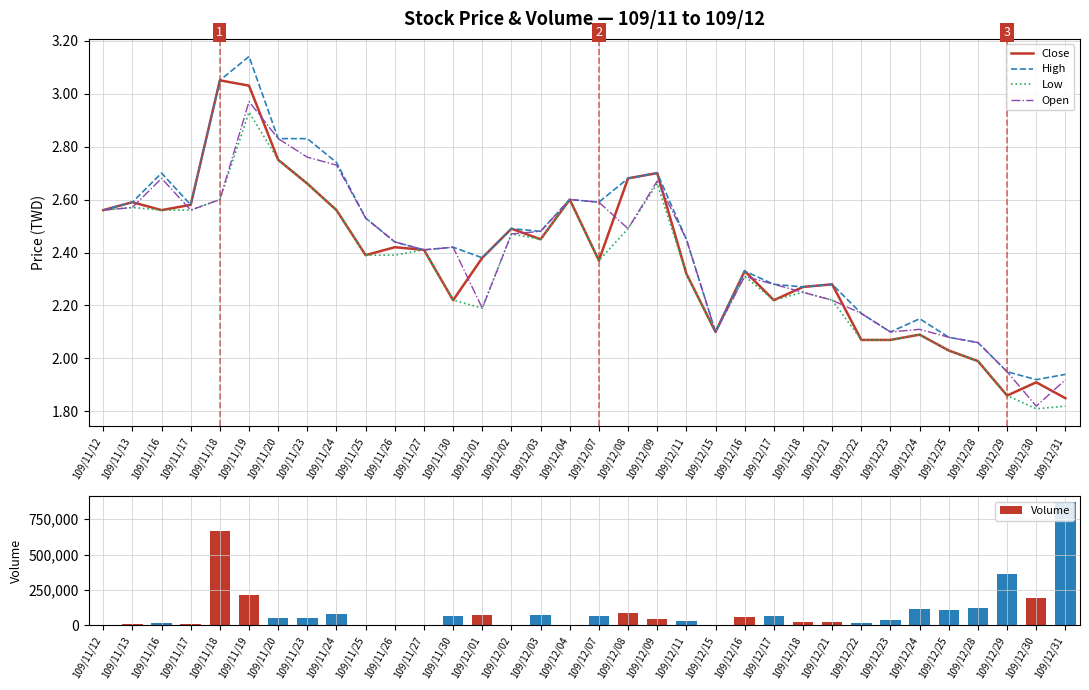

Reading left to right, transcribe all the data shown in this chart.

Close: 109/11/12=2.6	109/11/13=2.6	109/11/16=2.6	109/11/17=2.6	109/11/18=3.0	109/11/19=3.0	109/11/20=2.8	109/11/23=2.7	109/11/24=2.6	109/11/25=2.4	109/11/26=2.4	109/11/27=2.4	109/11/30=2.2	109/12/01=2.4	109/12/02=2.5	109/12/03=2.5	109/12/04=2.6	109/12/07=2.4	109/12/08=2.7	109/12/09=2.7	109/12/11=2.3	109/12/15=2.1	109/12/16=2.3	109/12/17=2.2	109/12/18=2.3	109/12/21=2.3	109/12/22=2.1	109/12/23=2.1	109/12/24=2.1	109/12/25=2.0	109/12/28=2.0	109/12/29=1.9	109/12/30=1.9	109/12/31=1.9
High: 109/11/12=2.6	109/11/13=2.6	109/11/16=2.7	109/11/17=2.6	109/11/18=3.0	109/11/19=3.1	109/11/20=2.8	109/11/23=2.8	109/11/24=2.7	109/11/25=2.5	109/11/26=2.4	109/11/27=2.4	109/11/30=2.4	109/12/01=2.4	109/12/02=2.5	109/12/03=2.5	109/12/04=2.6	109/12/07=2.6	109/12/08=2.7	109/12/09=2.7	109/12/11=2.5	109/12/15=2.1	109/12/16=2.3	109/12/17=2.3	109/12/18=2.3	109/12/21=2.3	109/12/22=2.2	109/12/23=2.1	109/12/24=2.1	109/12/25=2.1	109/12/28=2.1	109/12/29=1.9	109/12/30=1.9	109/12/31=1.9
Low: 109/11/12=2.6	109/11/13=2.6	109/11/16=2.6	109/11/17=2.6	109/11/18=2.6	109/11/19=2.9	109/11/20=2.8	109/11/23=2.7	109/11/24=2.6	109/11/25=2.4	109/11/26=2.4	109/11/27=2.4	109/11/30=2.2	109/12/01=2.2	109/12/02=2.5	109/12/03=2.5	109/12/04=2.6	109/12/07=2.4	109/12/08=2.5	109/12/09=2.7	109/12/11=2.3	109/12/15=2.1	109/12/16=2.3	109/12/17=2.2	109/12/18=2.2	109/12/21=2.2	109/12/22=2.1	109/12/23=2.1	109/12/24=2.1	109/12/25=2.0	109/12/28=2.0	109/12/29=1.9	109/12/30=1.8	109/12/31=1.8
Open: 109/11/12=2.6	109/11/13=2.6	109/11/16=2.7	109/11/17=2.6	109/11/18=2.6	109/11/19=3.0	109/11/20=2.8	109/11/23=2.8	109/11/24=2.7	109/11/25=2.5	109/11/26=2.4	109/11/27=2.4	109/11/30=2.4	109/12/01=2.2	109/12/02=2.5	109/12/03=2.5	109/12/04=2.6	109/12/07=2.6	109/12/08=2.5	109/12/09=2.7	109/12/11=2.5	109/12/15=2.1	109/12/16=2.3	109/12/17=2.3	109/12/18=2.2	109/12/21=2.2	109/12/22=2.2	109/12/23=2.1	109/12/24=2.1	109/12/25=2.1	109/12/28=2.1	109/12/29=1.9	109/12/30=1.8	109/12/31=1.9
Volume: 109/11/12=2000.0	109/11/13=12000.0	109/11/16=16000.0	109/11/17=9000.0	109/11/18=665000.0	109/11/19=211000.0	109/11/20=51000.0	109/11/23=52000.0	109/11/24=79000.0	109/11/25=2000.0	109/11/26=3000.0	109/11/27=2000.0	109/11/30=65000.0	109/12/01=71000.0	109/12/02=3000.0	109/12/03=75000.0	109/12/04=5000.0	109/12/07=63000.0	109/12/08=90000.0	109/12/09=43000.0	109/12/11=30000.0	109/12/15=4000.0	109/12/16=56000.0	109/12/17=68000.0	109/12/18=24000.0	109/12/21=24000.0	109/12/22=14000.0	109/12/23=40000.0	109/12/24=116000.0	109/12/25=108000.0	109/12/28=124000.0	109/12/29=366000.0	109/12/30=194000.0	109/12/31=870000.0